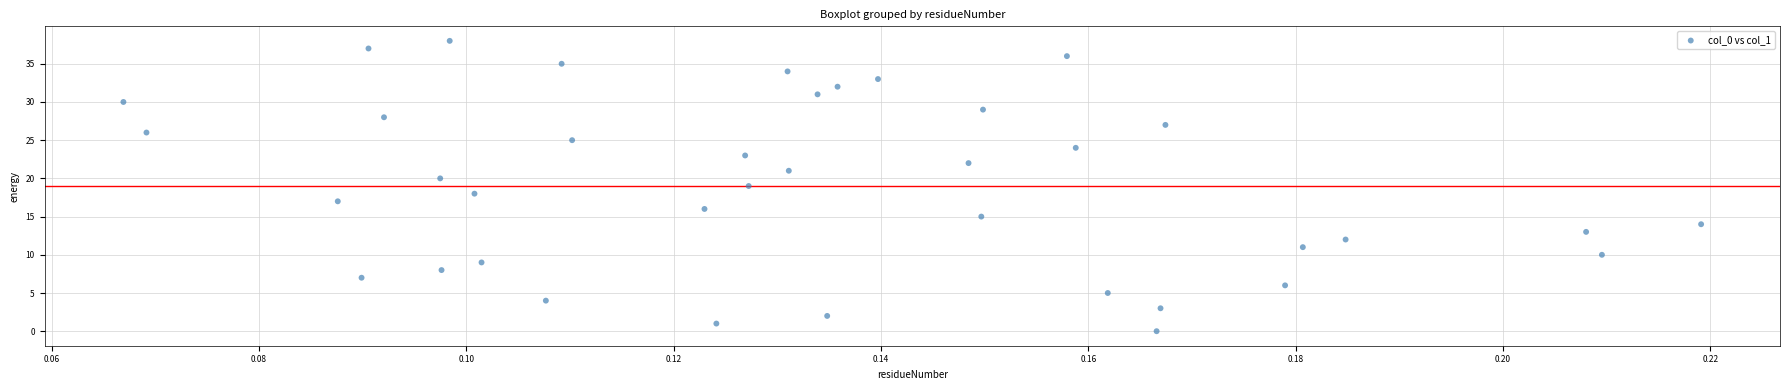

What is the range of Y values (max minus min)?

38